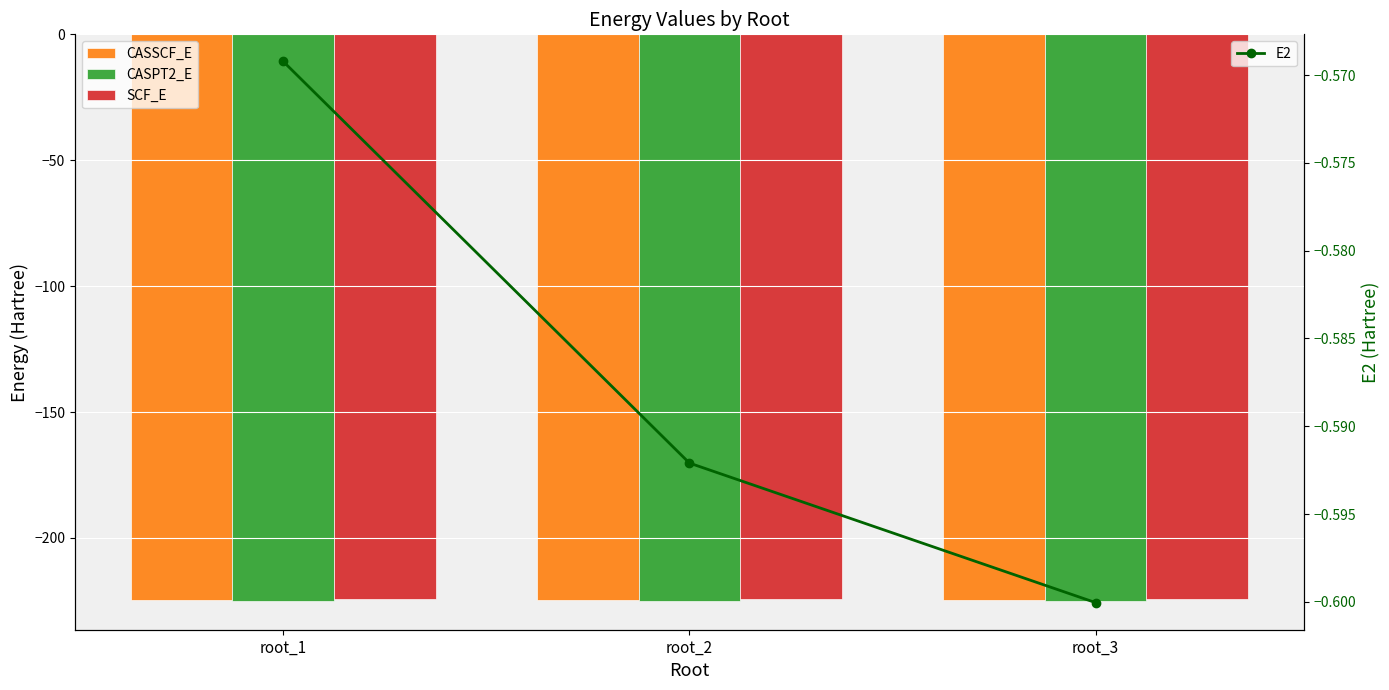

What is the difference between the highest and lowest values at root_1?

224.6